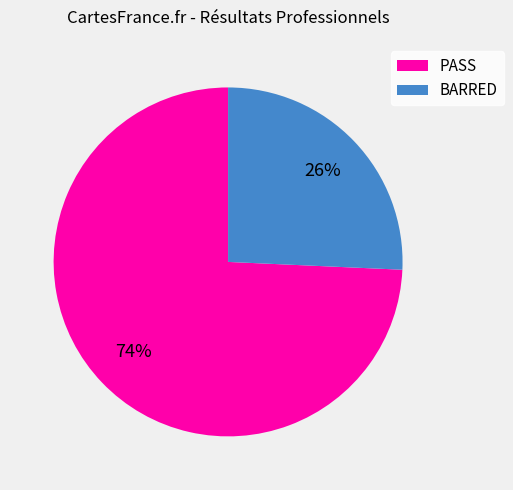

Is it true that PASS is 60% of the pie?

False